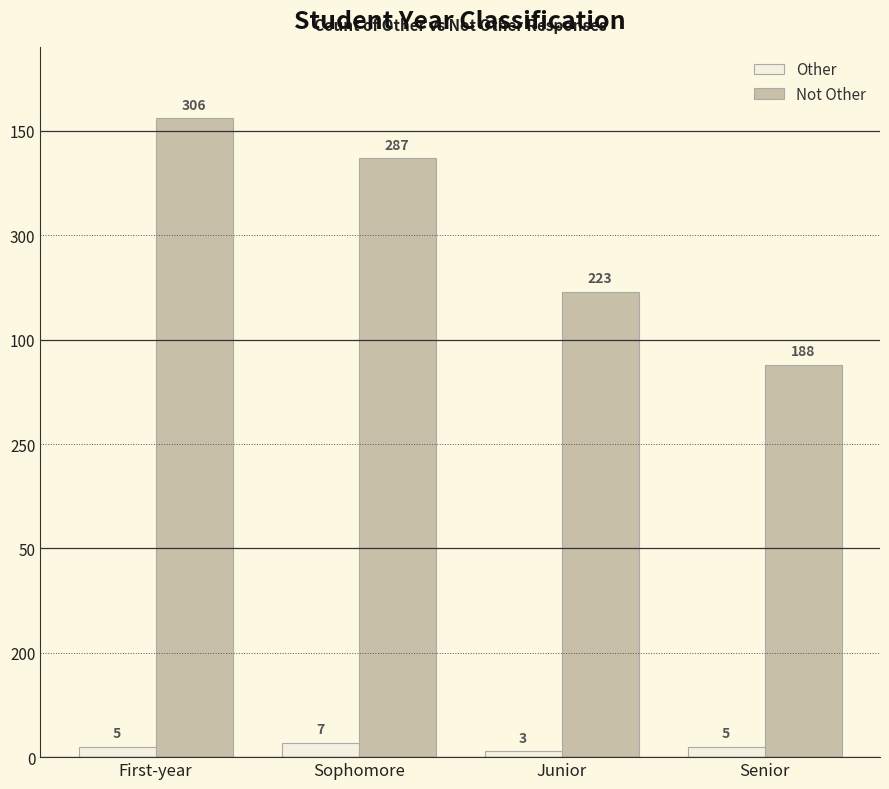

List the series in order of their overall mean, highest first.

Not Other, Other